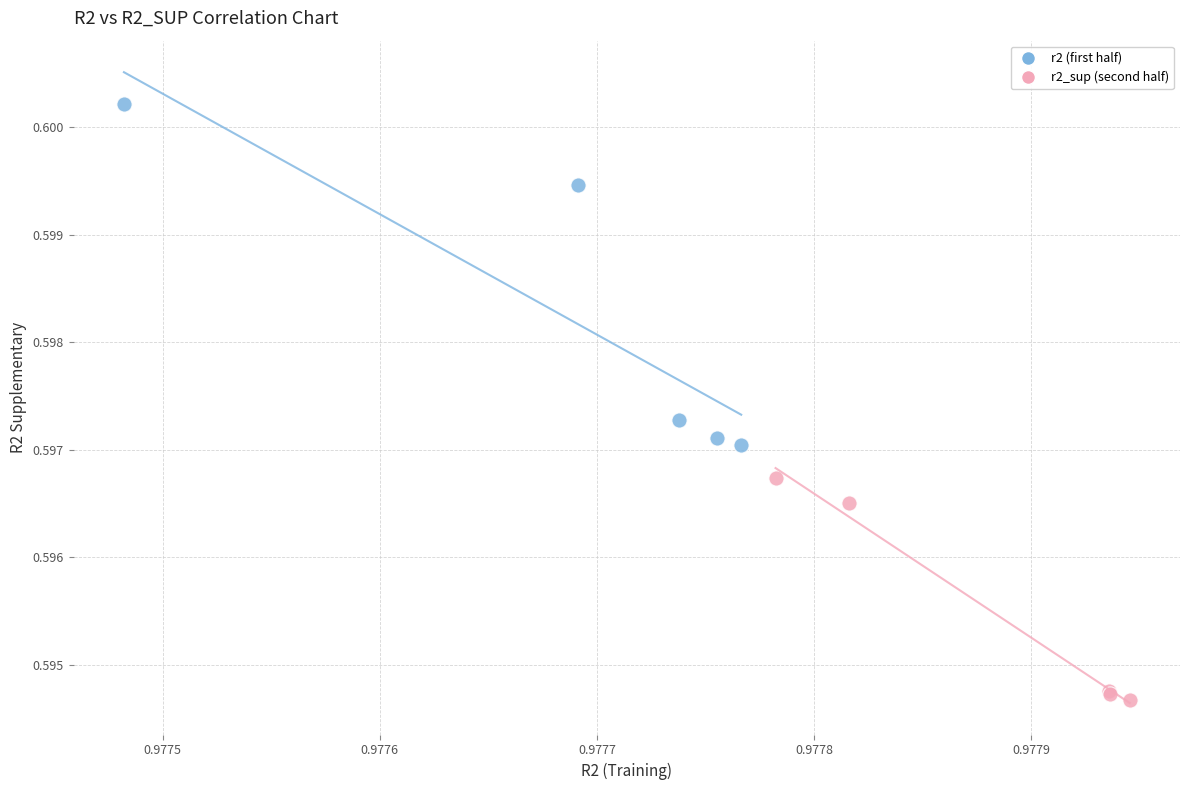

Which series reaches the minimum Y coordinate?

r2_sup (second half)